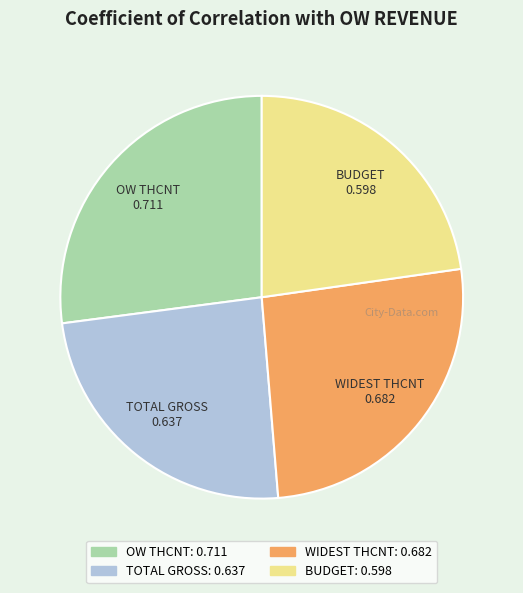

Does BUDGET represent more than half of the total?

No